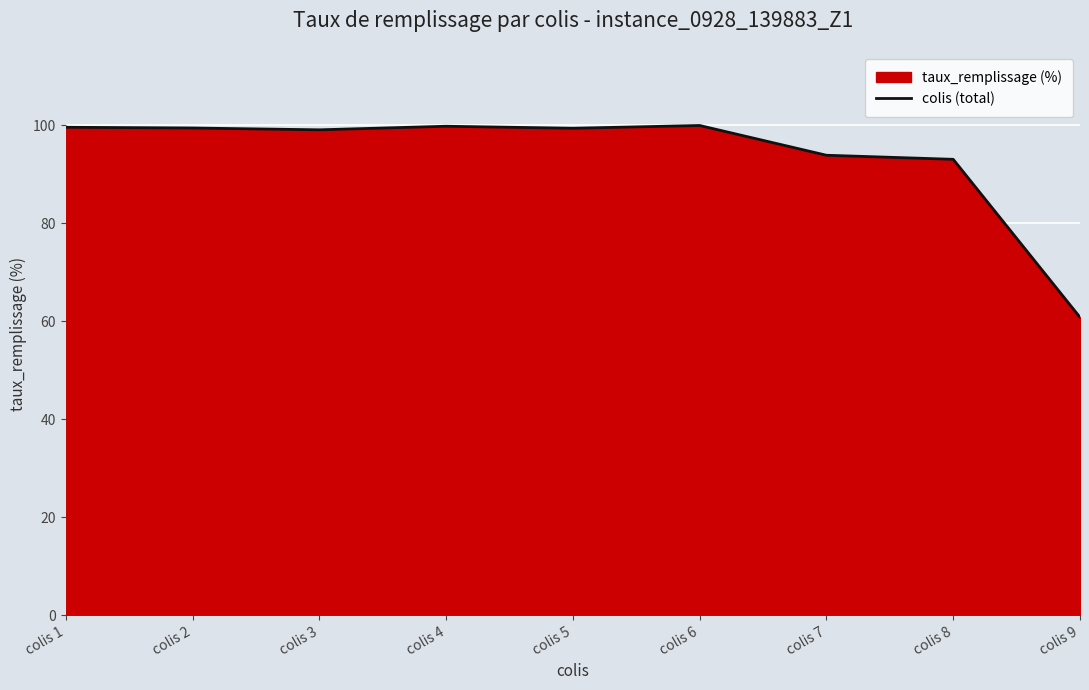

What is the average value?

93.9